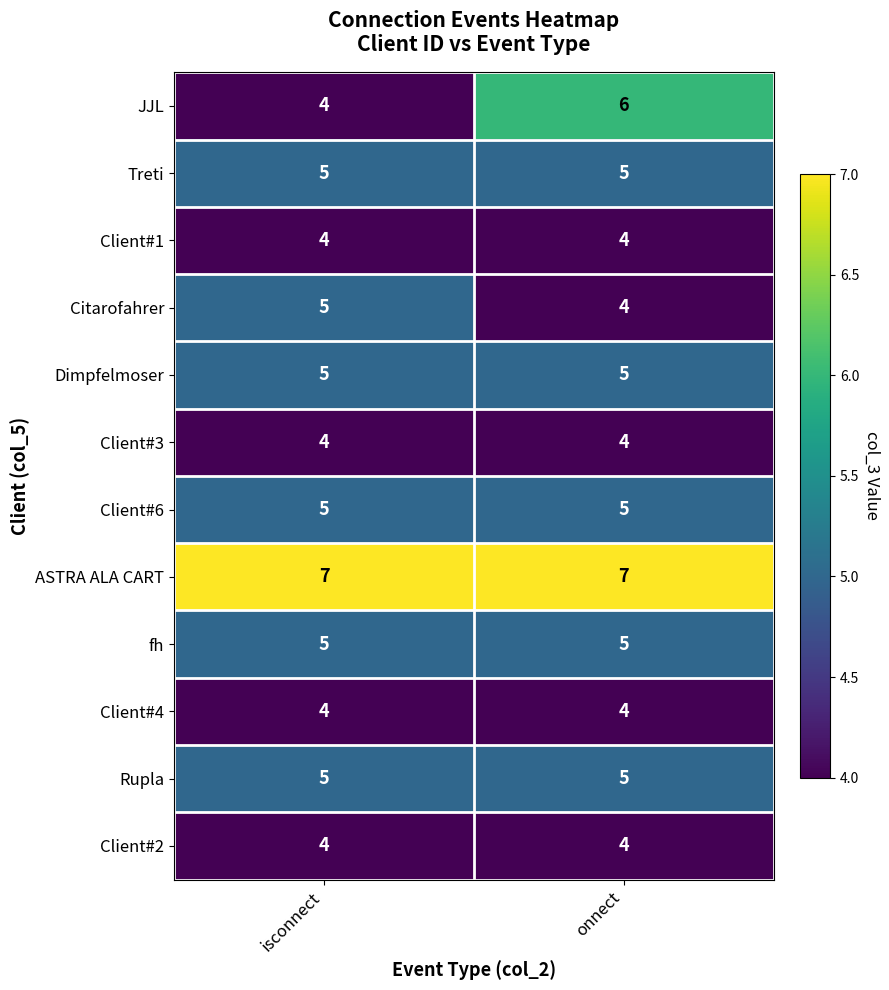

What is the total value across all series at onnect?

58